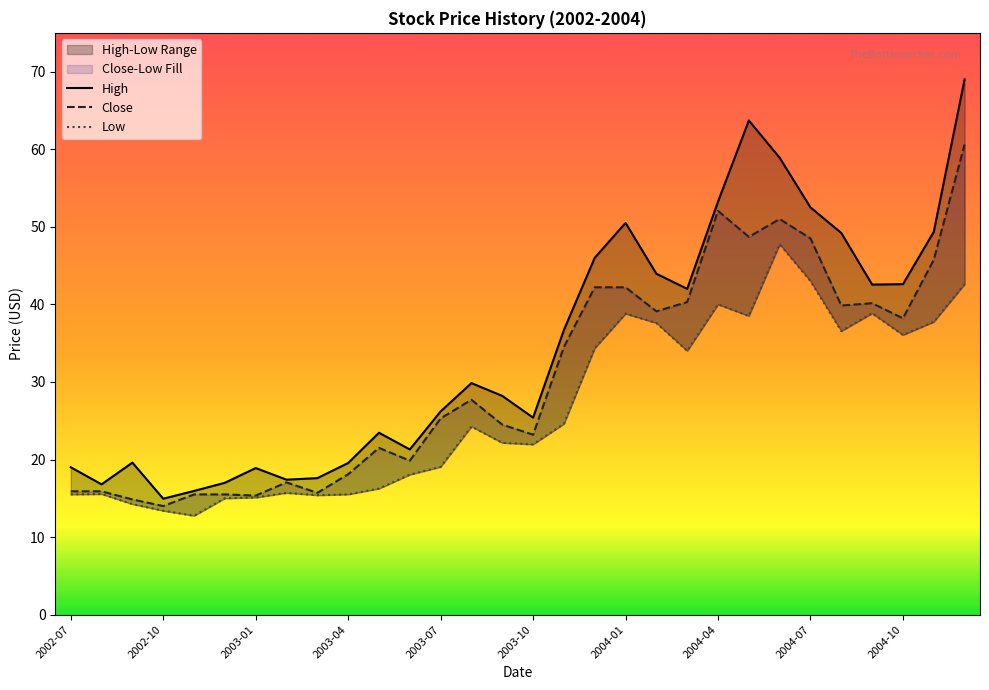

True or false: Close and Low intersect in this chart.

False